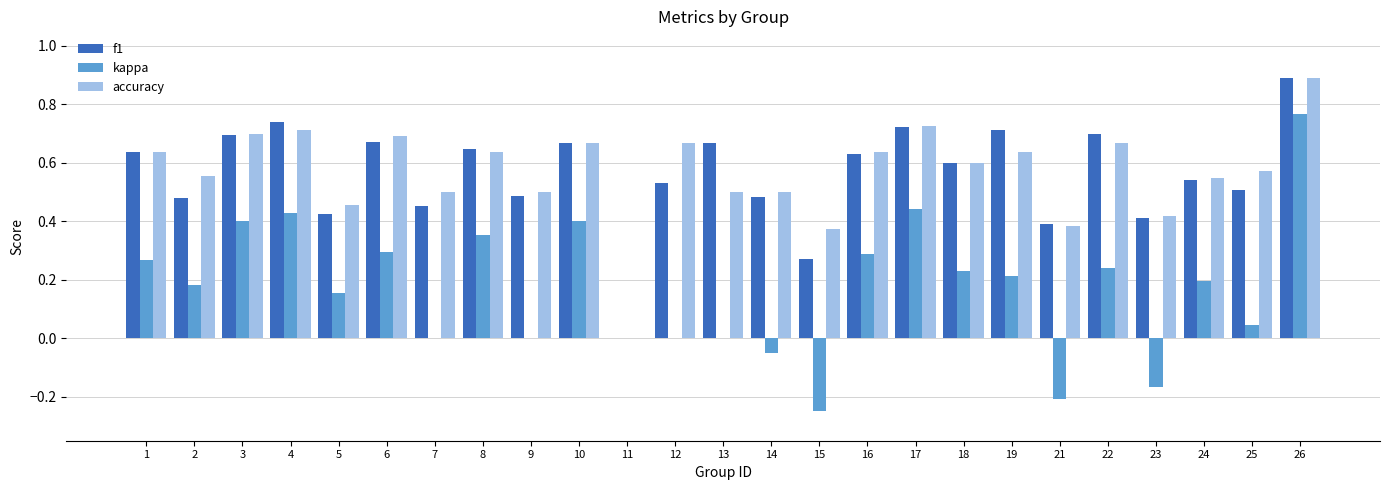

Where is accuracy nearest to the value 0?

11